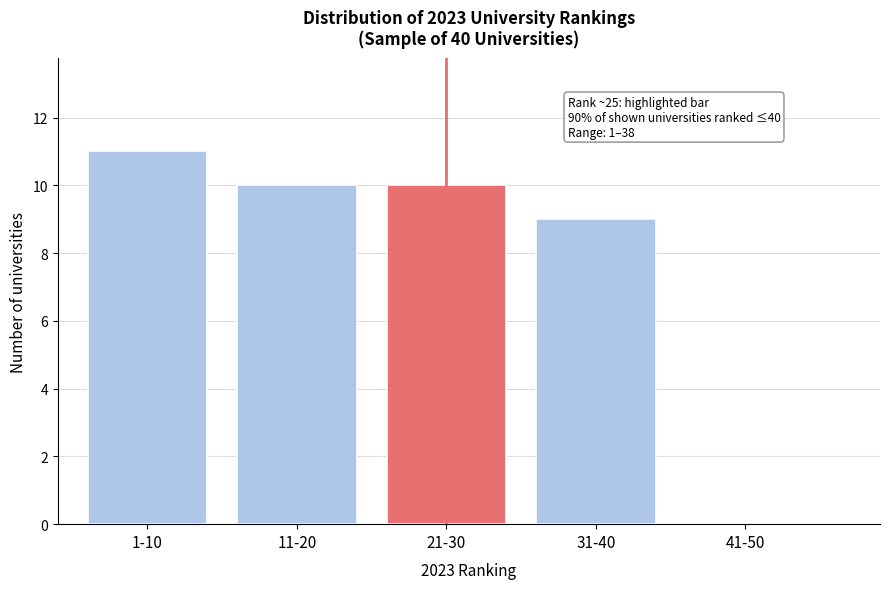

Reading right to left, extract all data points from this chart.

41-50=0	31-40=9	21-30=10	11-20=10	1-10=11